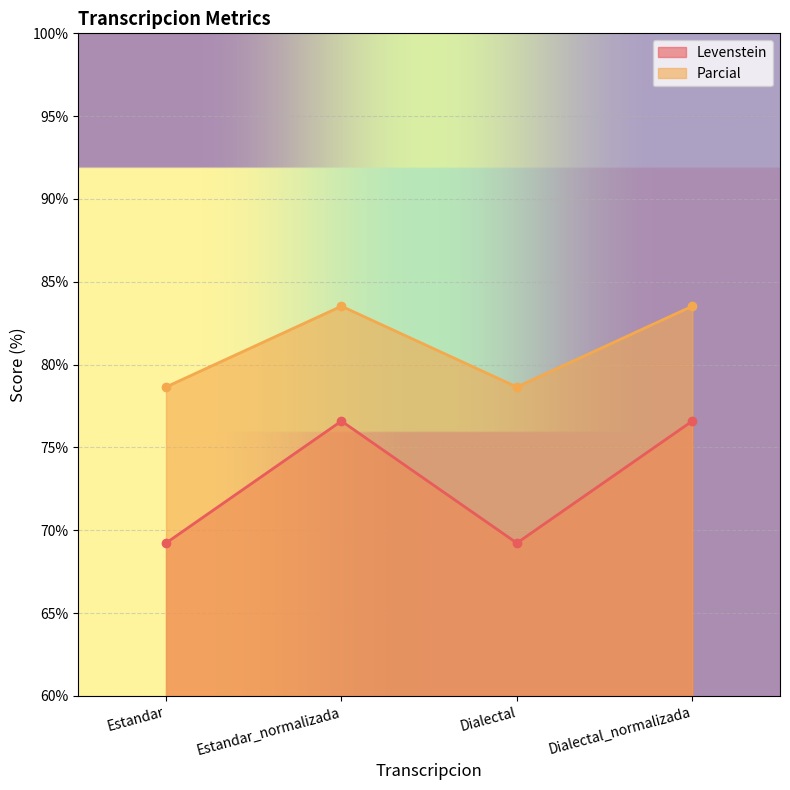

True or false: Levenstein and Parcial cross at least once.

False